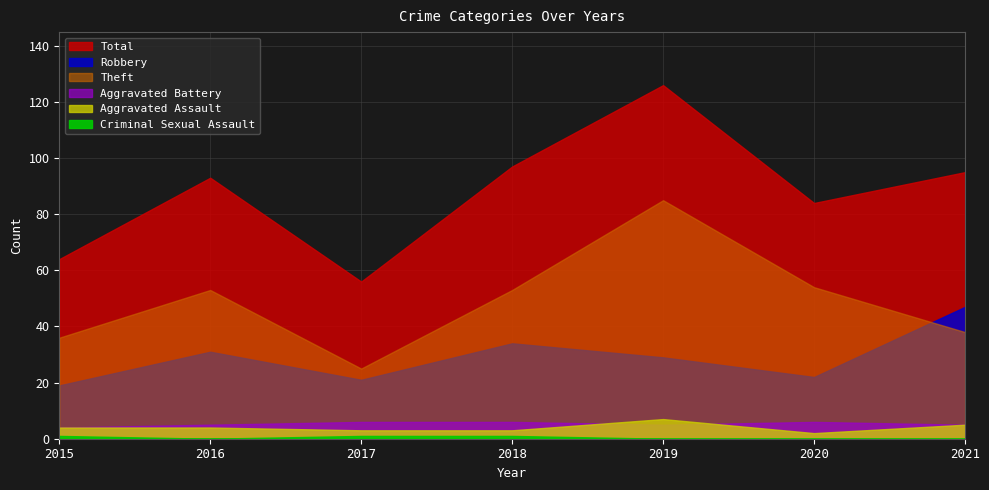

At how many categories does at least one series exceed 30?

7